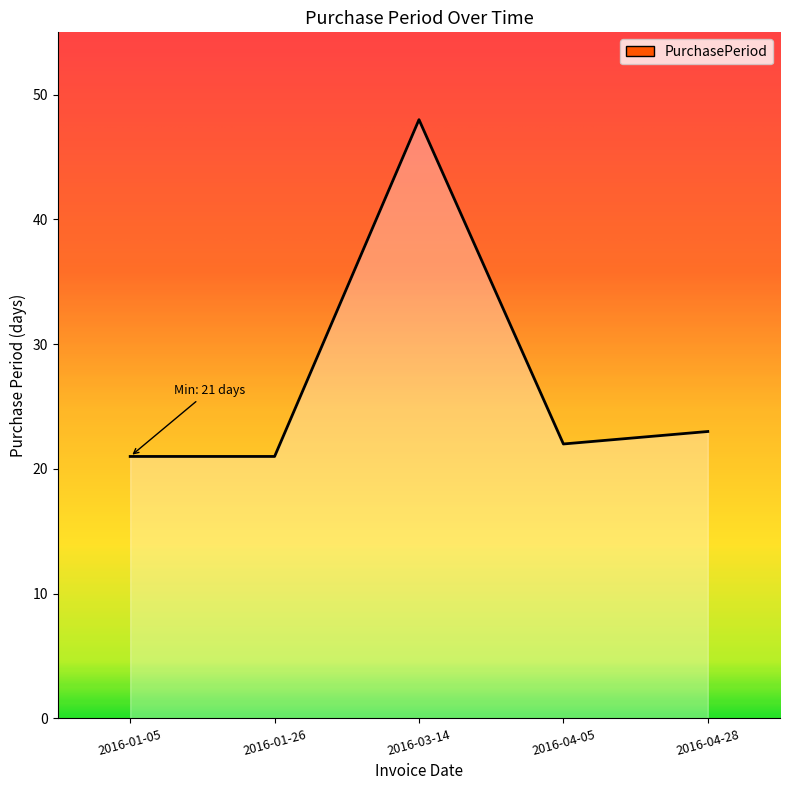

What position from the right is 2016-01-26?

4